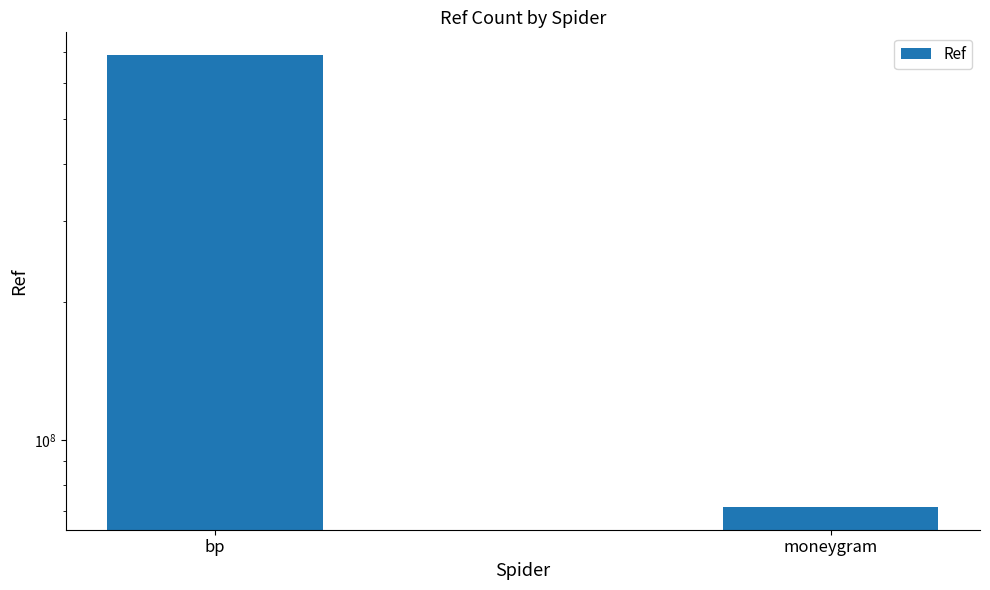

What is the average value?

380628546